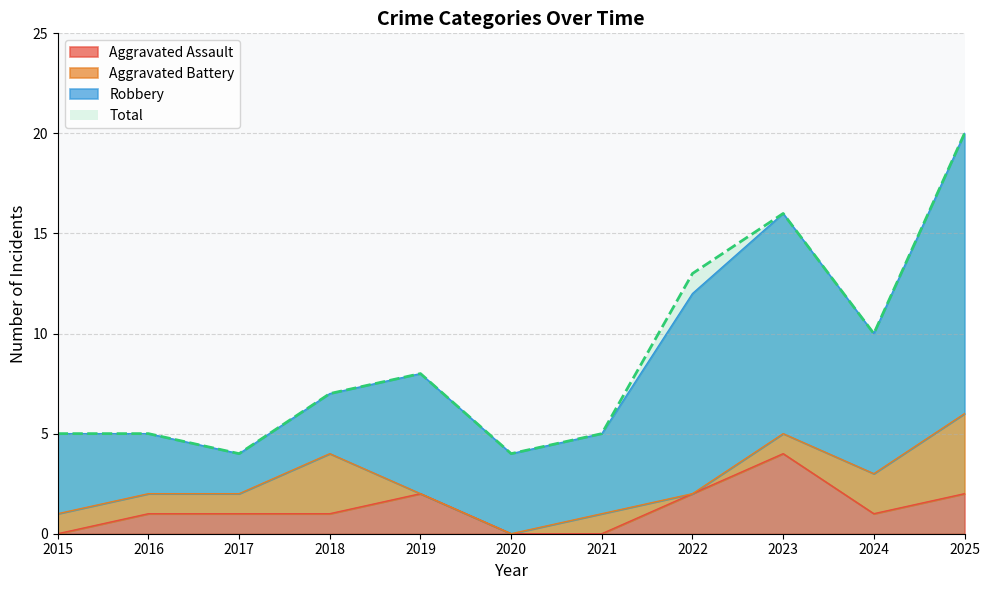

What is the approximate value of Total at 2023?

16